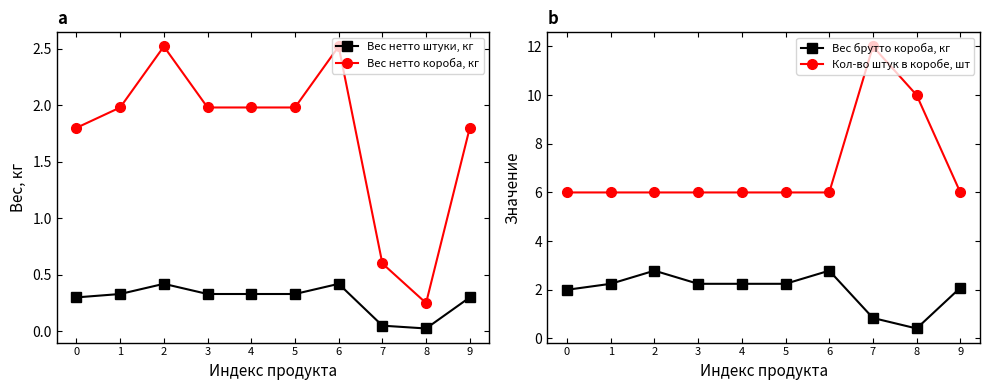

What is the difference between the highest and lowest values at 6?

5.6